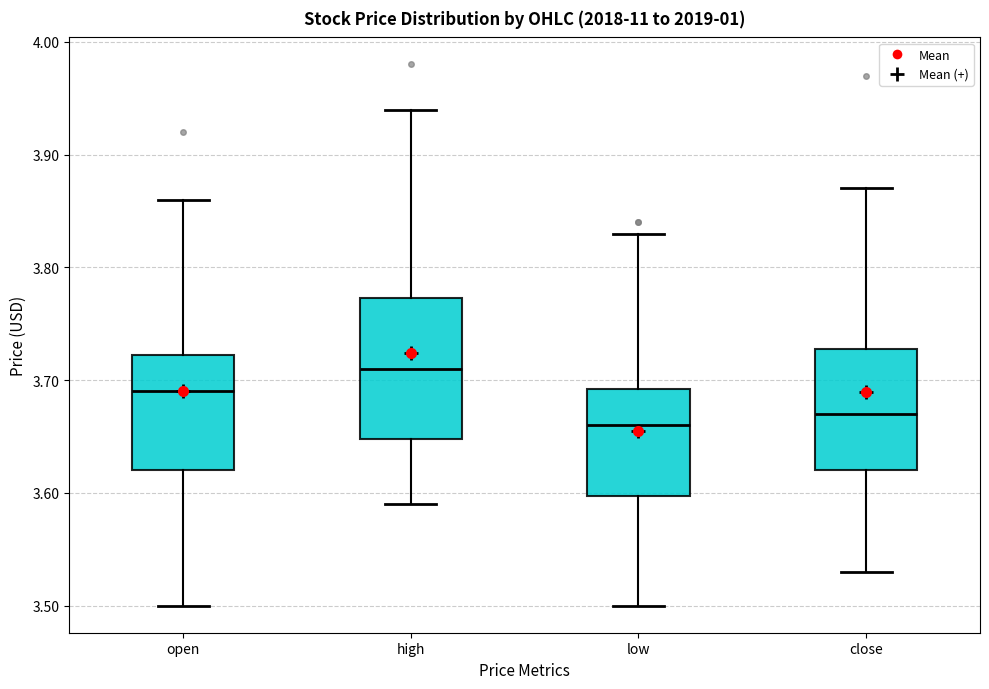

Reading left to right, read every box against the y-axis: the position of its median line, the range the box covers, and the ends of its whiskers. The values are not printed on the chart, so give them approximately, as read against the axis.

open: median 3.69, box 3.62 to 3.72, whiskers 3.50 to 3.86
high: median 3.71, box 3.65 to 3.77, whiskers 3.59 to 3.94
low: median 3.66, box 3.60 to 3.69, whiskers 3.50 to 3.83
close: median 3.67, box 3.62 to 3.73, whiskers 3.53 to 3.87